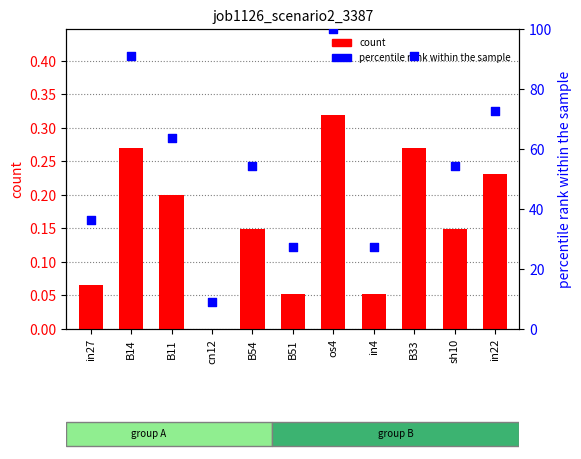

At which category is the sum across all series the highest?

os4